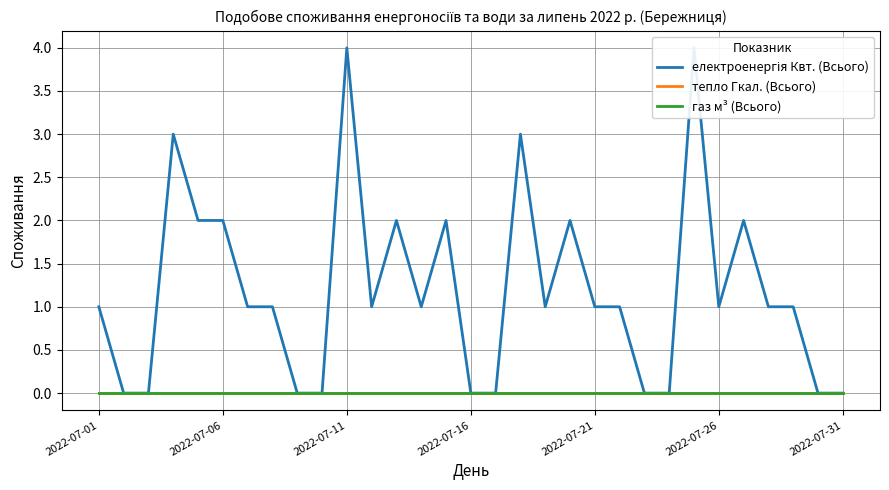

At which label does тепло Гкал. (Всього) reach its minimum?

2022-07-01